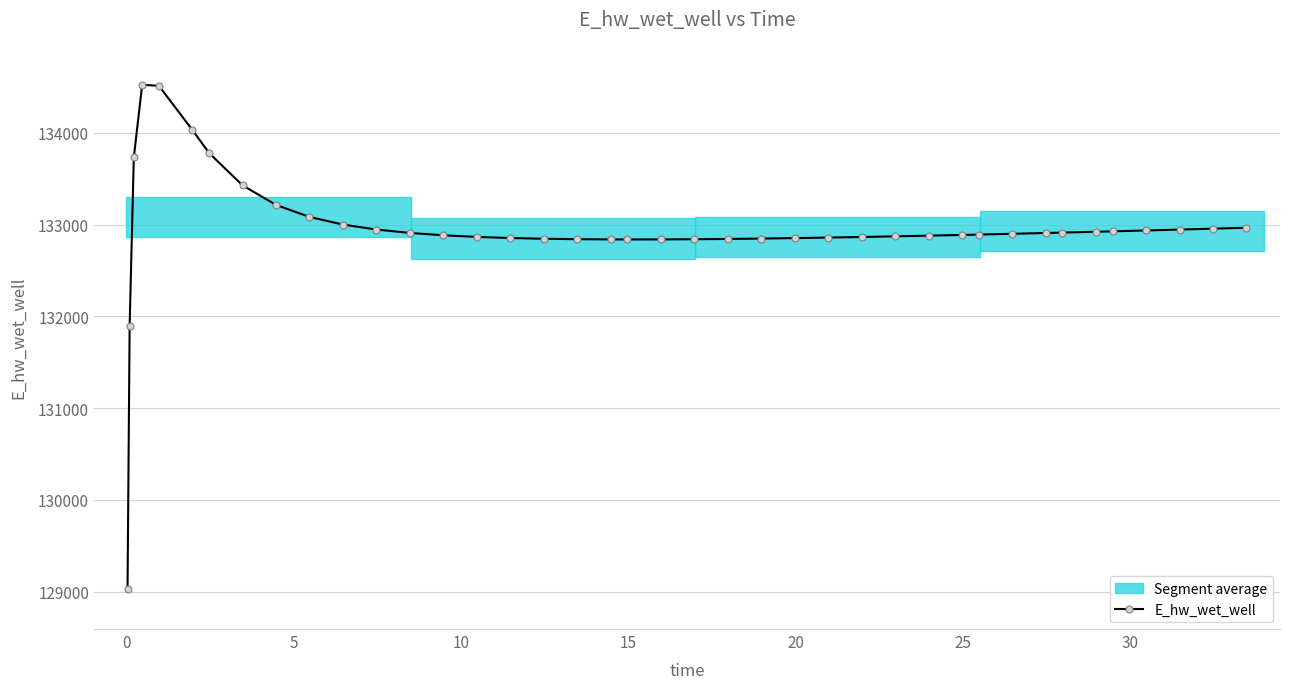

What is the sum of all values?

5317924.5